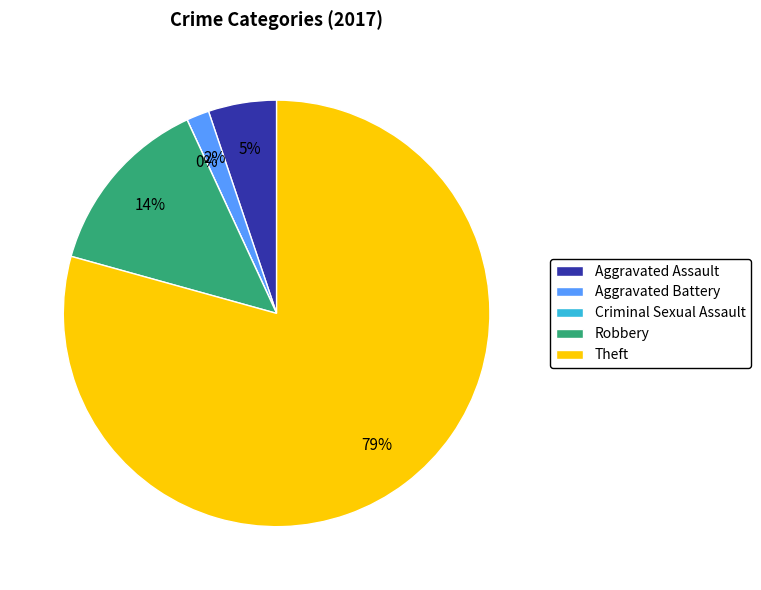

To the nearest percent, what is the combined percentage of Theft and Aggravated Assault?

84%